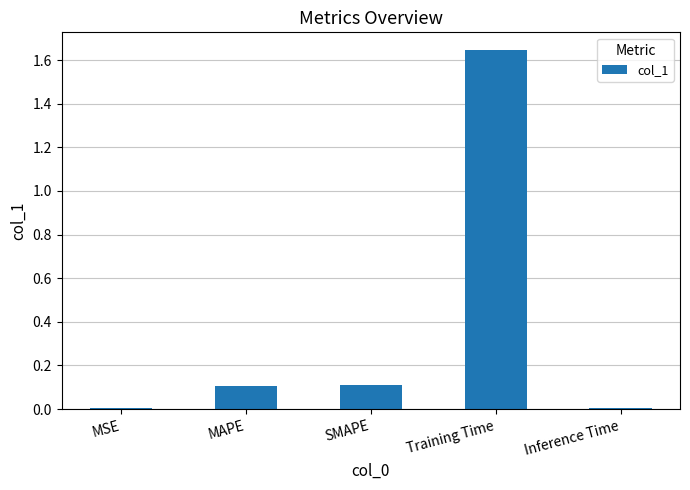

True or false: the data shows 2.7 at Training Time.

False